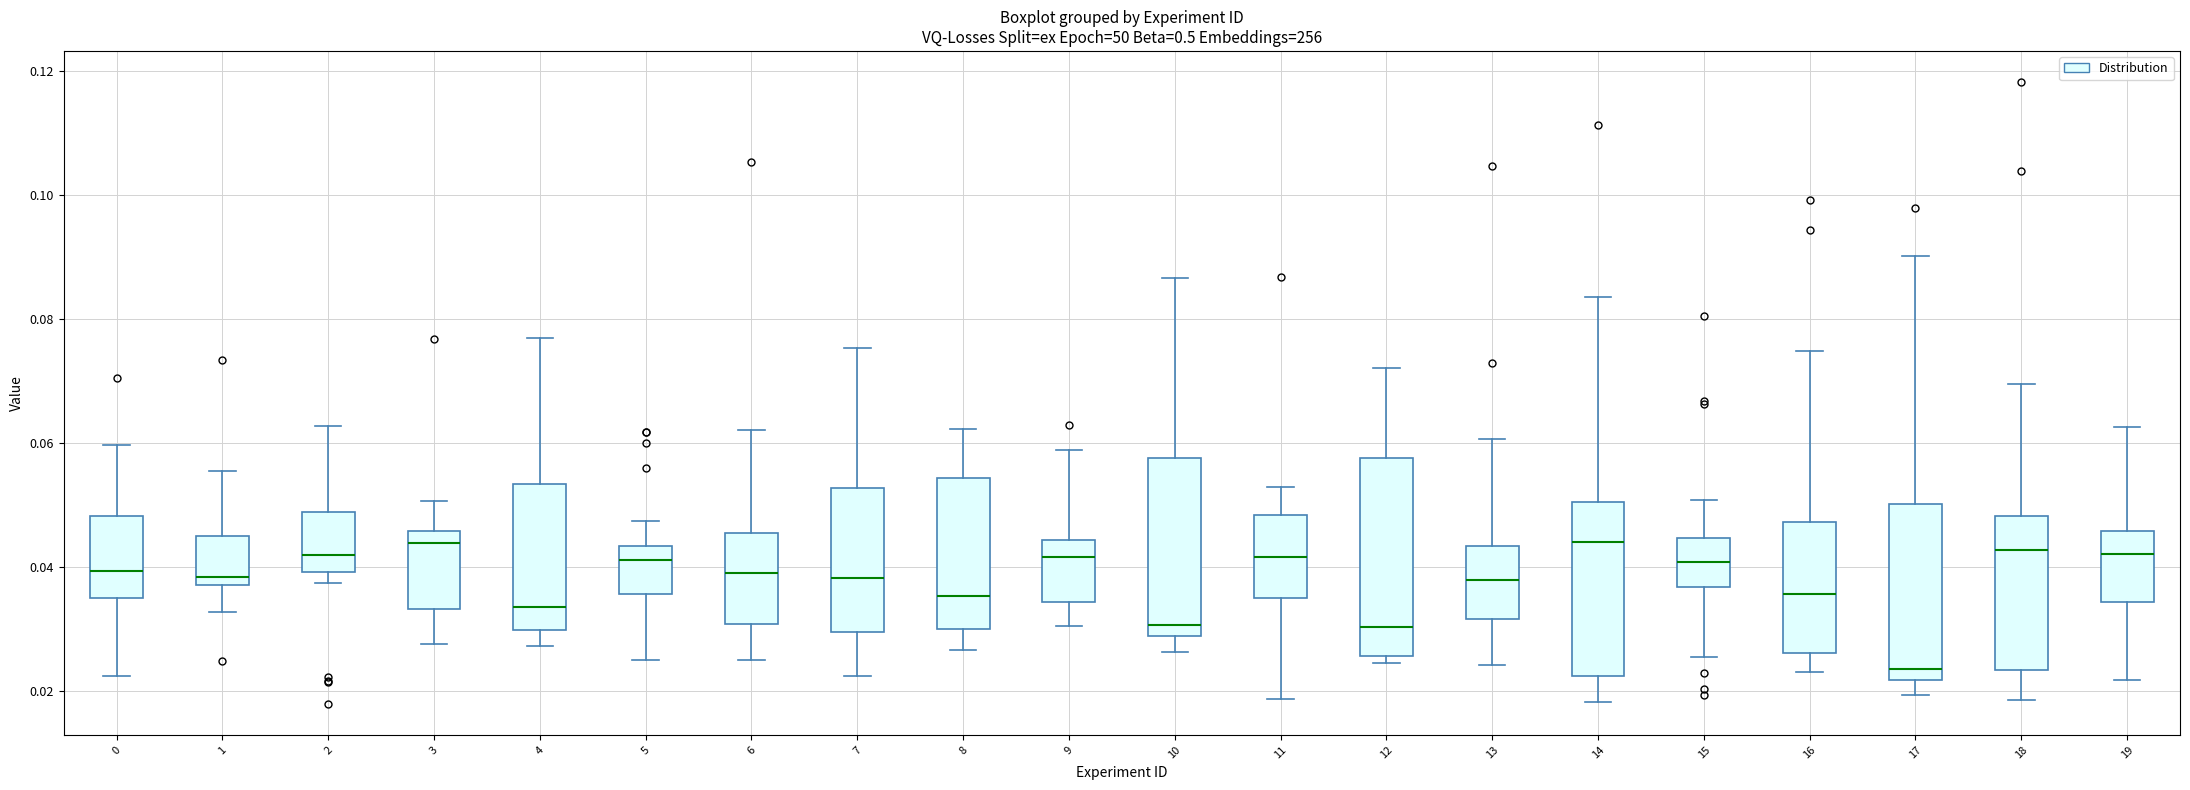

Where is the lower edge of the box at x = 5 on the y-axis? The values are not printed on the chart, so give them approximately, as read against the axis.

0.036